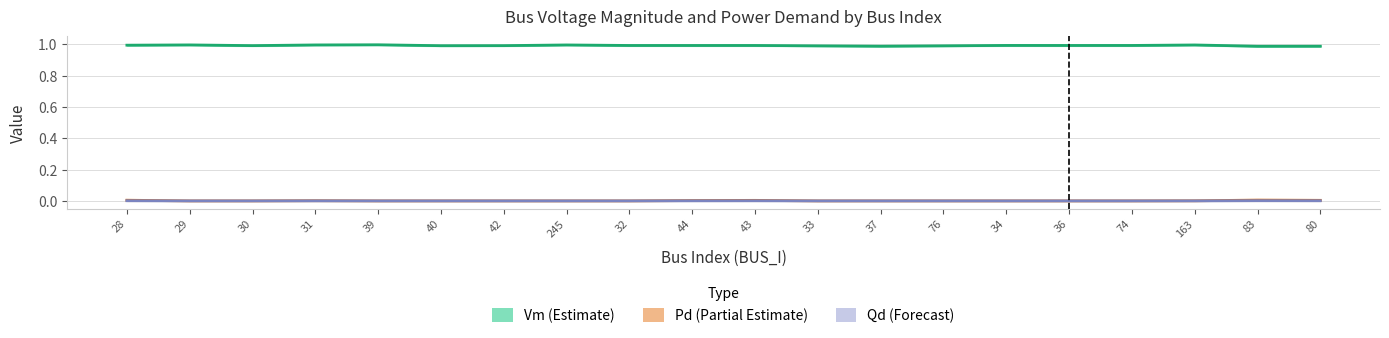

How many series are shown in this chart?

3